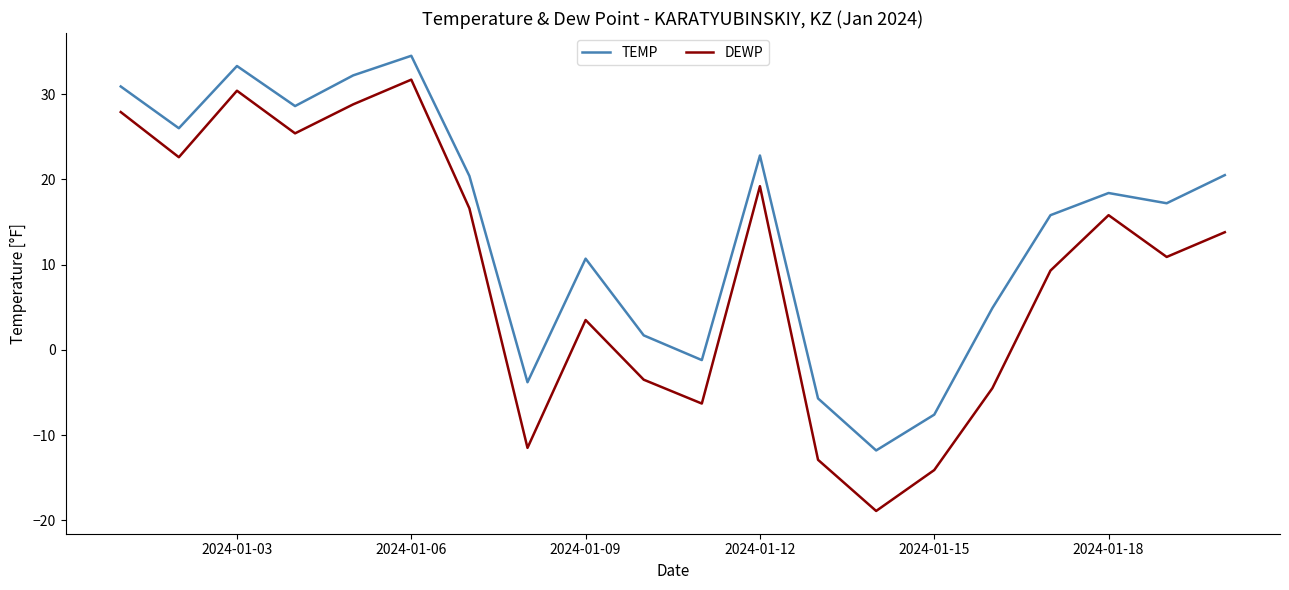

Rank the series by their average value, from lowest to highest.

DEWP, TEMP